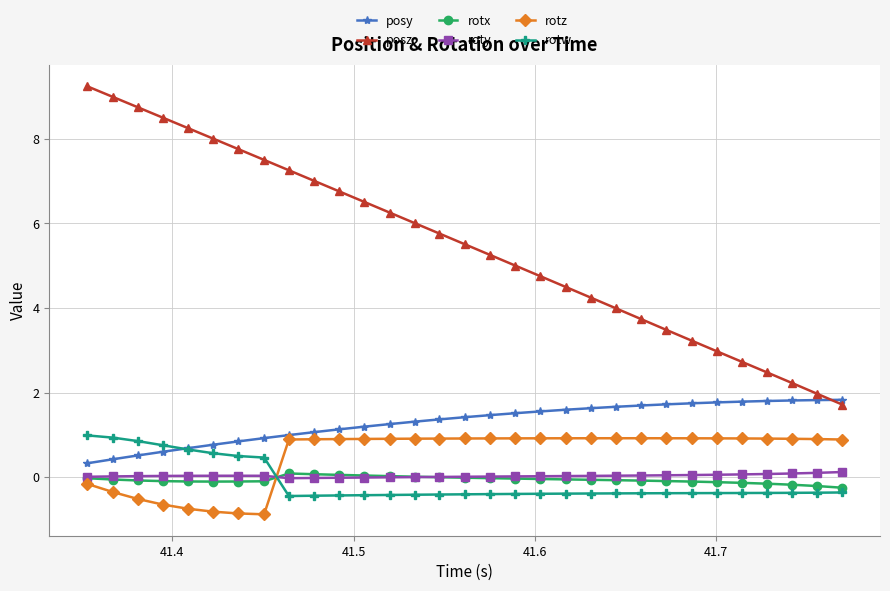

Which series has the largest total across all categories?

posz